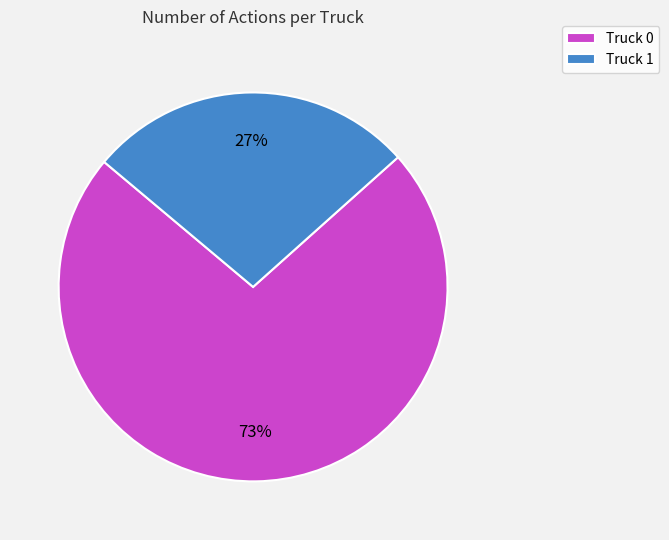

Rank the categories by value from lowest to highest.

Truck 1, Truck 0